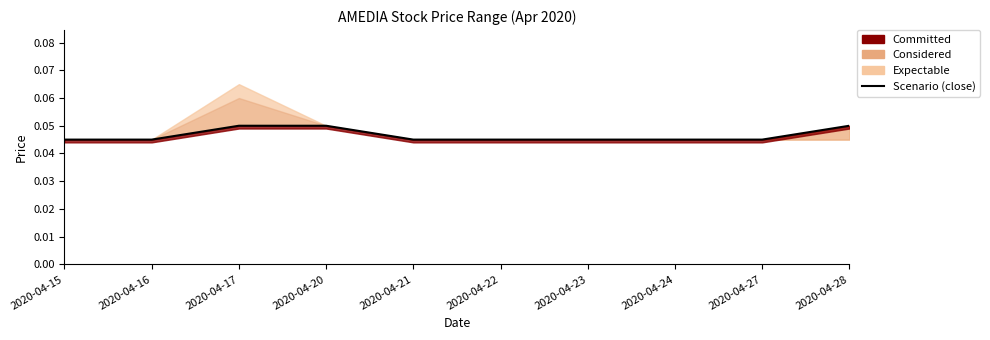

How many lines are shown in the chart?

1